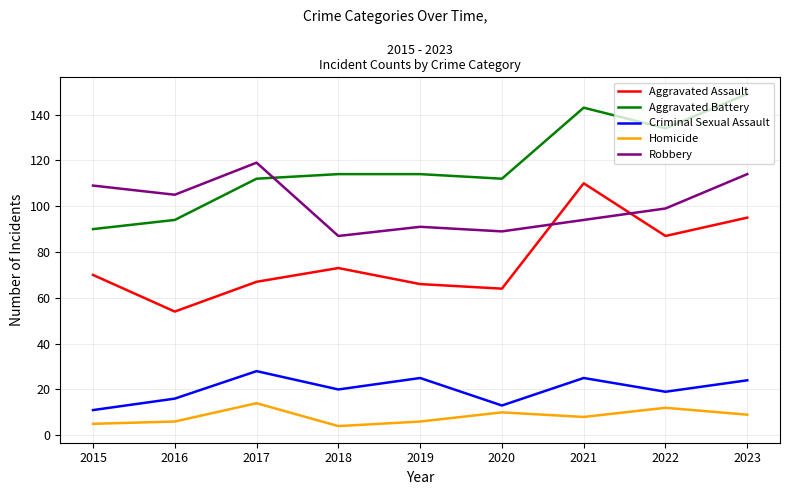

Reading right to left, what are all the values shown in this chart?

Aggravated Assault: 95	87	110	64	66	73	67	54	70
Aggravated Battery: 149	134	143	112	114	114	112	94	90
Criminal Sexual Assault: 24	19	25	13	25	20	28	16	11
Homicide: 9	12	8	10	6	4	14	6	5
Robbery: 114	99	94	89	91	87	119	105	109